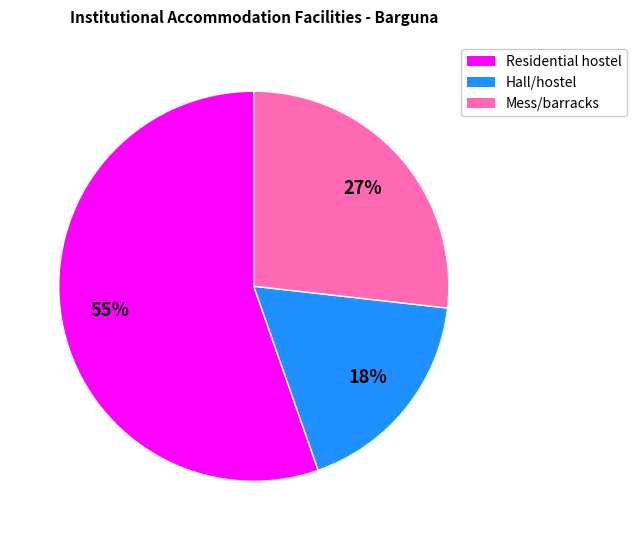

What is the smallest slice in the pie chart?

Hall/hostel